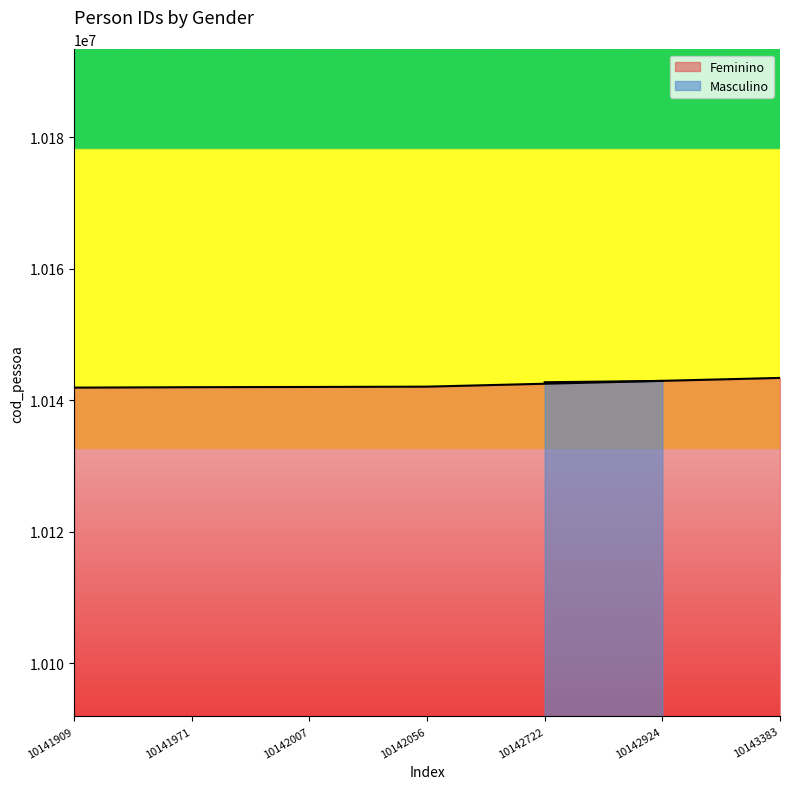

What is the greatest value displayed?

10143383